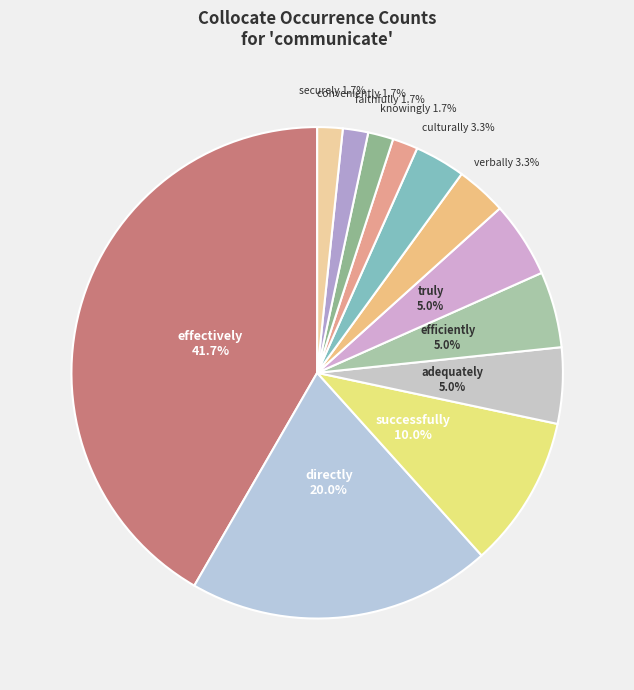

What is the largest slice in the pie chart?

effectively